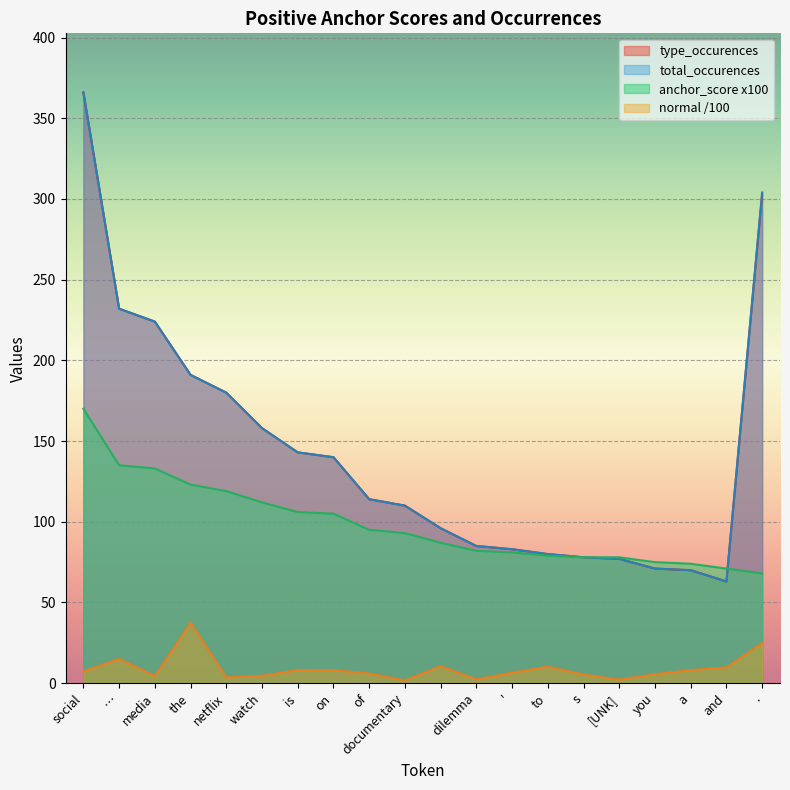

Where is the first local minimum for normal?

media